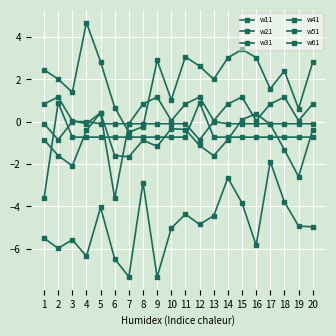

Where is w31 nearest to the value -1?

12